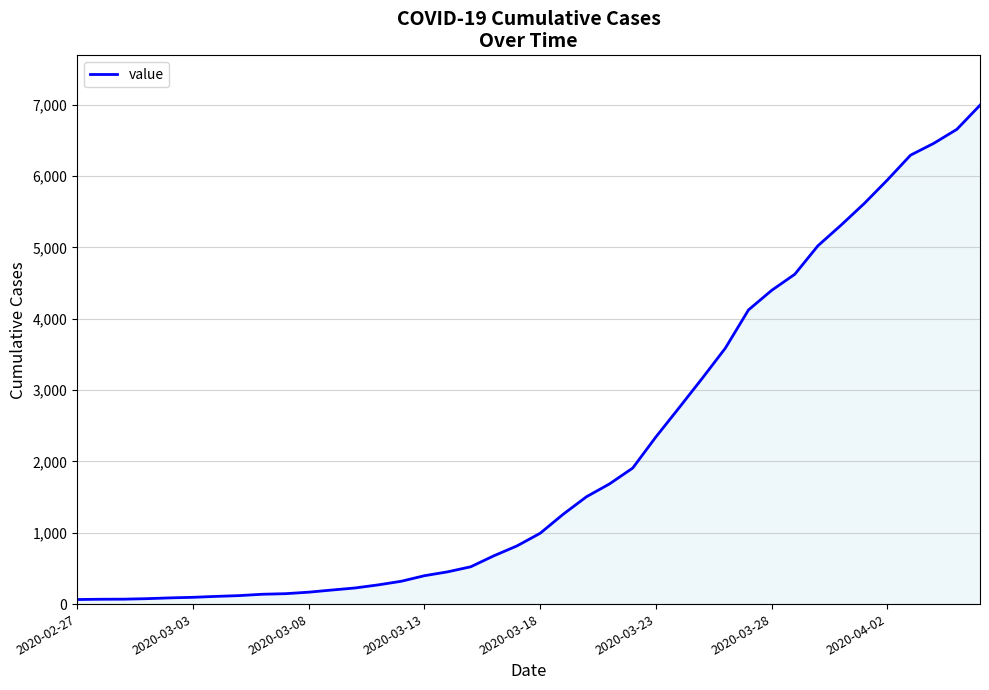

What is the maximum value shown in the chart?

6995